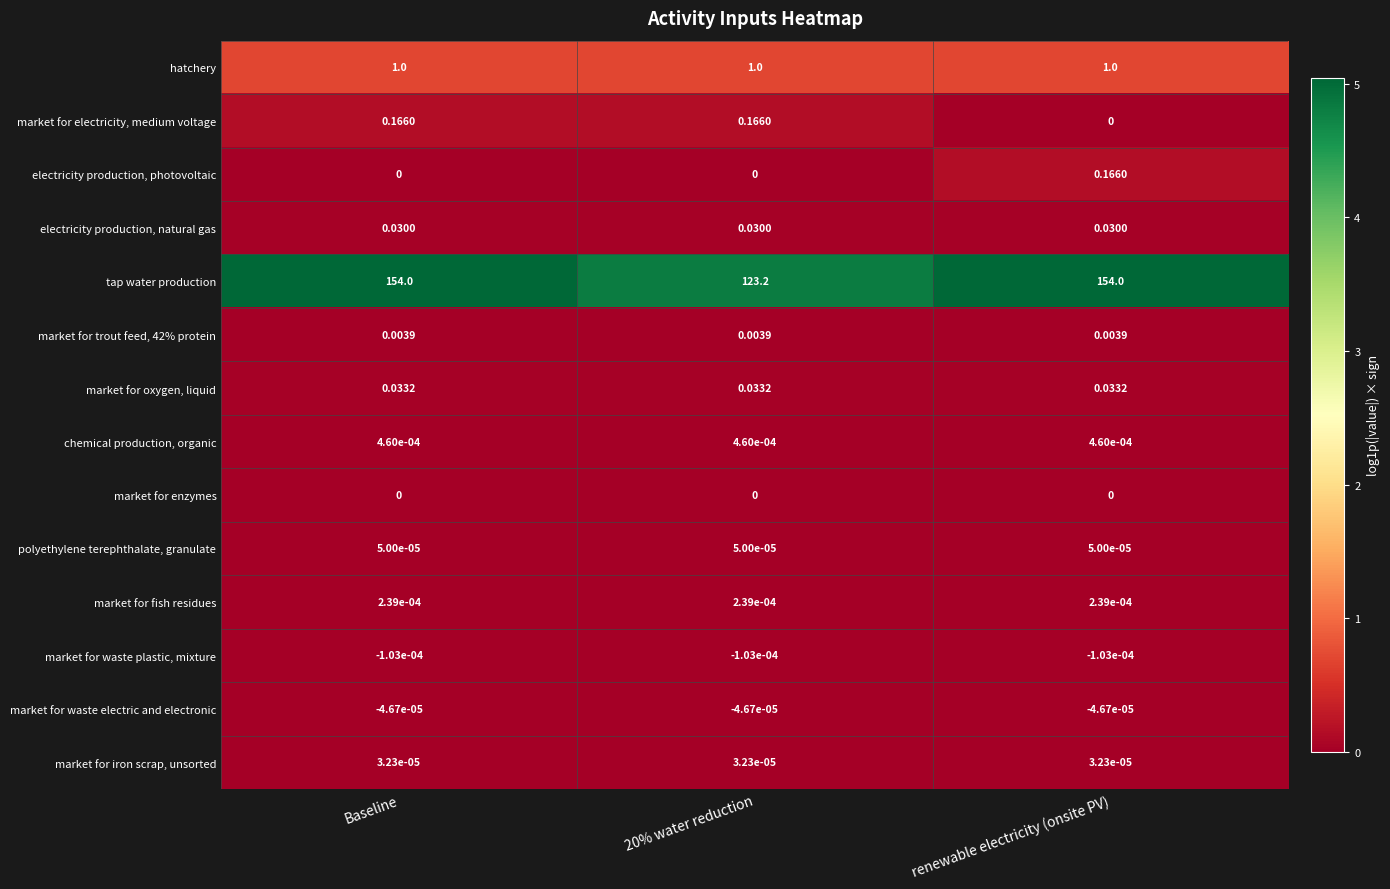

What is the spread (max minus min) of values at 20% water reduction?

123.2